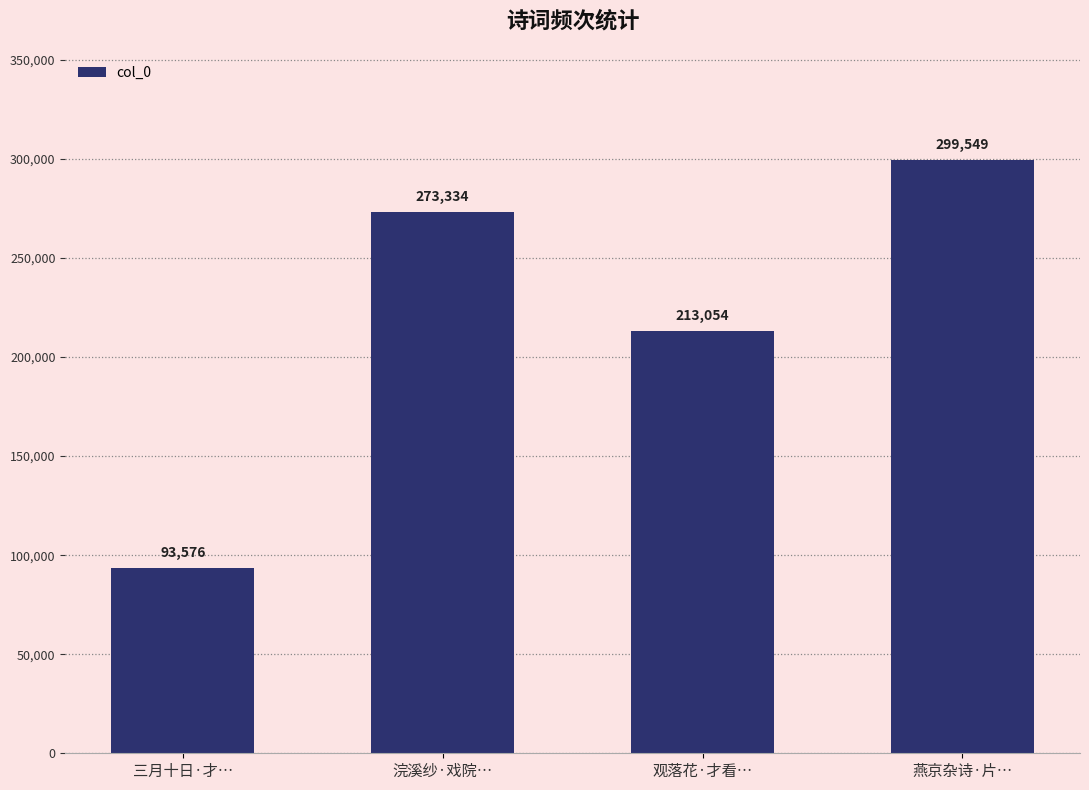

List the labels in order of value, largest first.

燕京杂诗·片…, 浣溪纱·戏院…, 观落花·才看…, 三月十日·才…